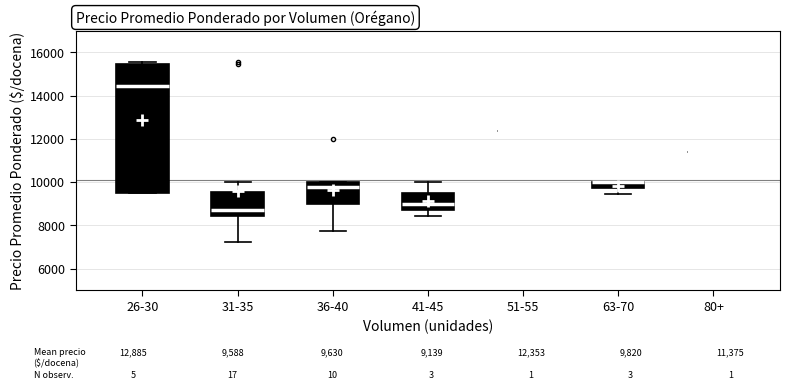

Which box is the tallest, from its lower edge to its upper edge?

26-30